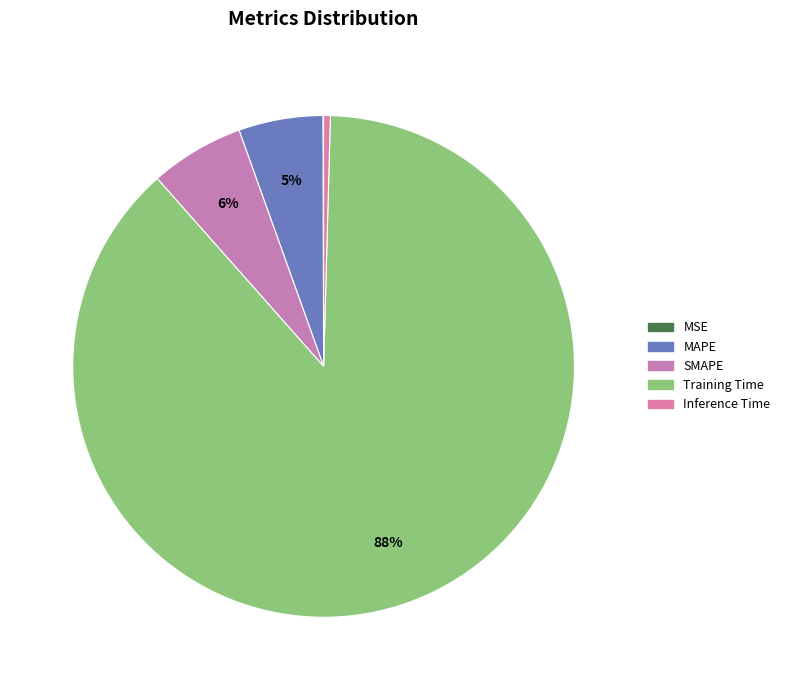

Count the number of slices in the pie.

5